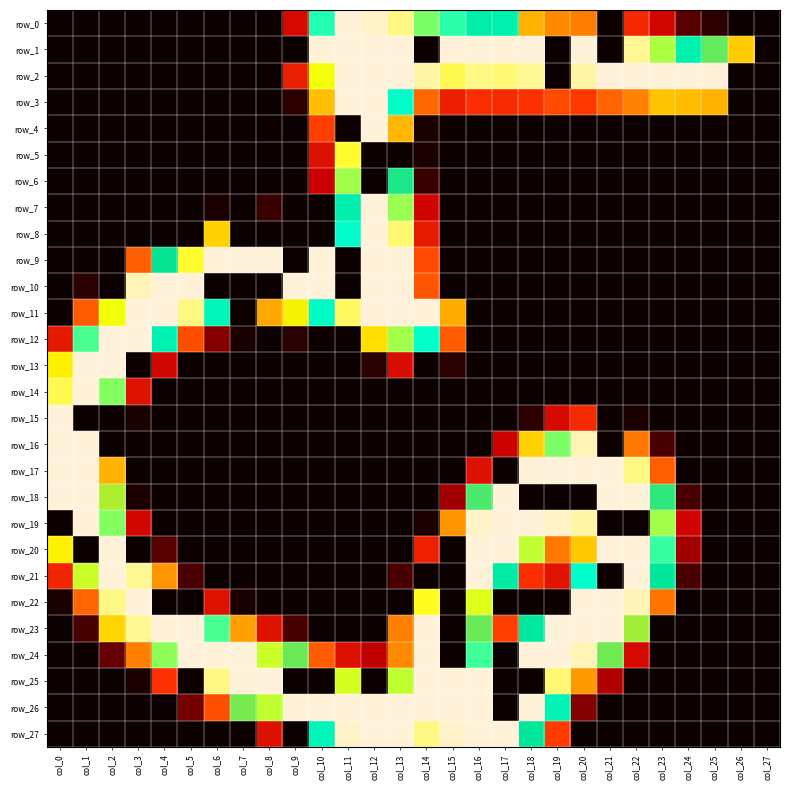

What is the maximum value shown in the chart?

255